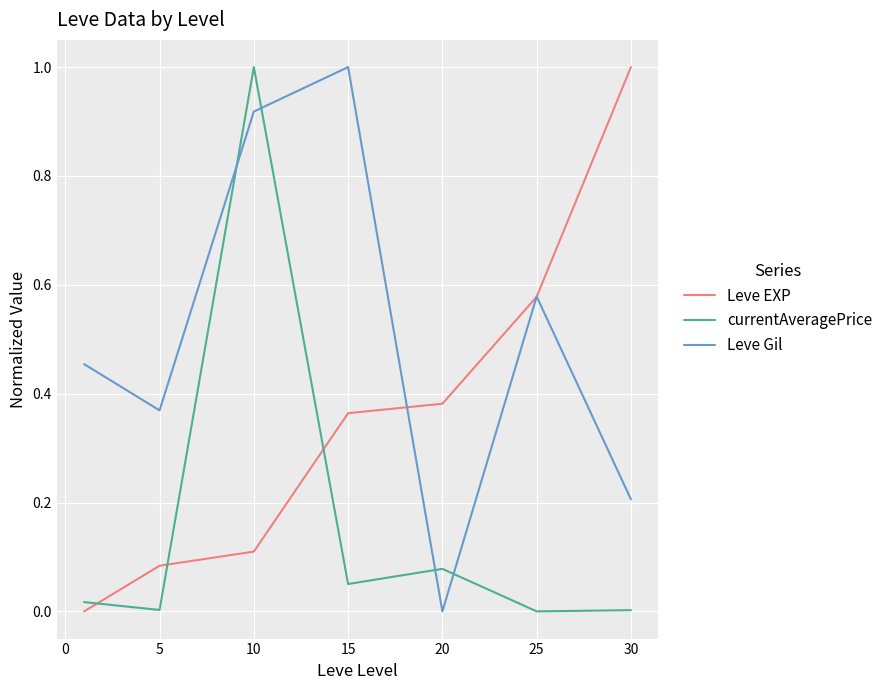

What is the highest value of the Leve EXP series?

1.0